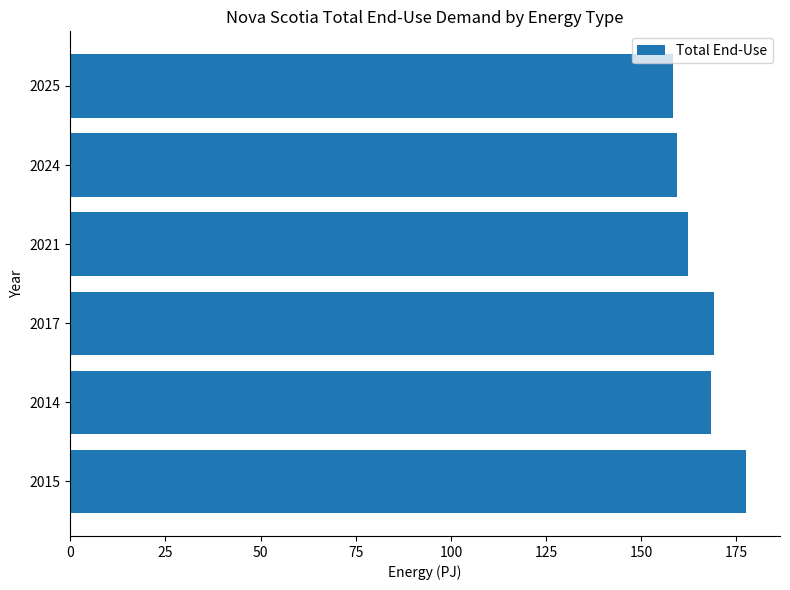

What value does the data have at 2015?

177.6